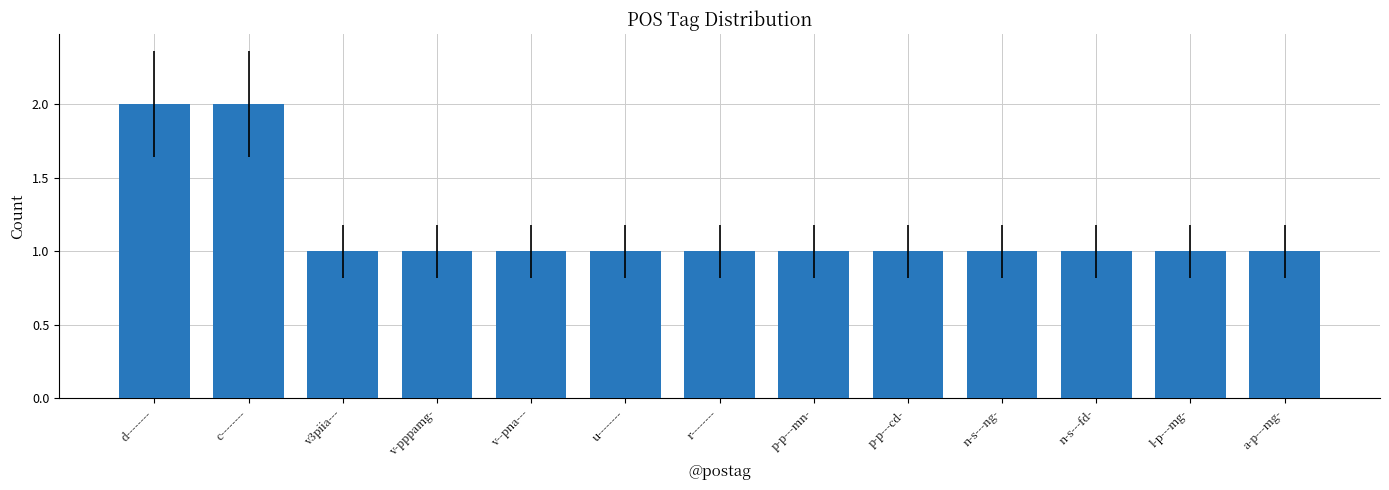

Approximately how many times larger is the value at d-------- compared to p-p---cd-?

2.0